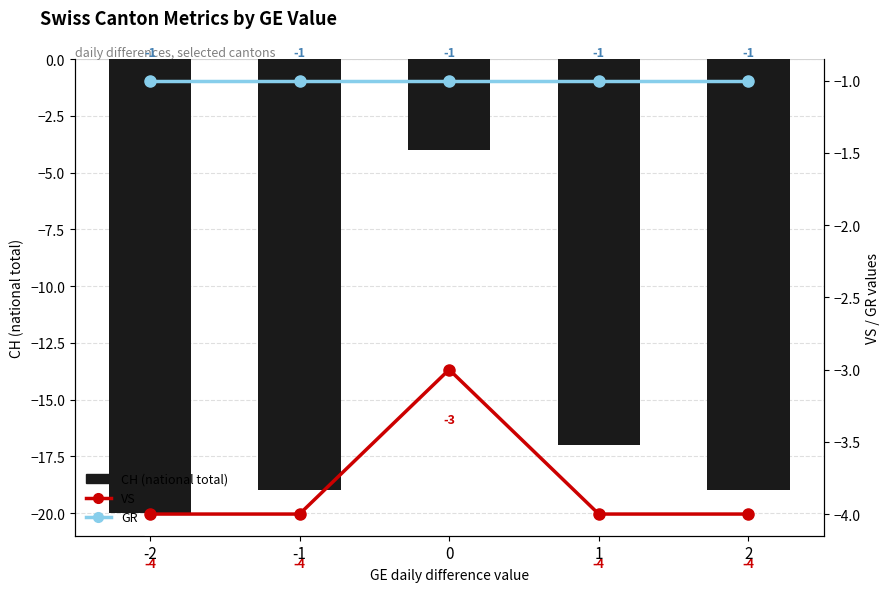

What is the lowest value of the CH (total) series?

-20